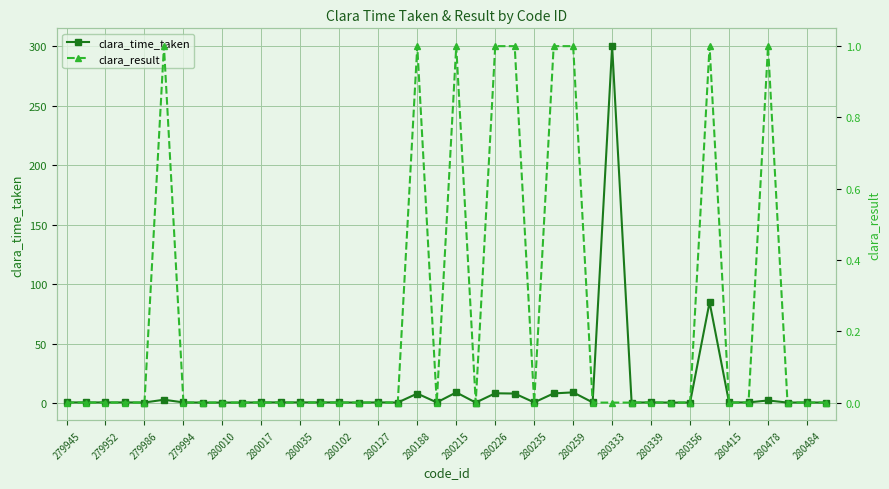

At which label does clara_time_taken reach its peak?

280333